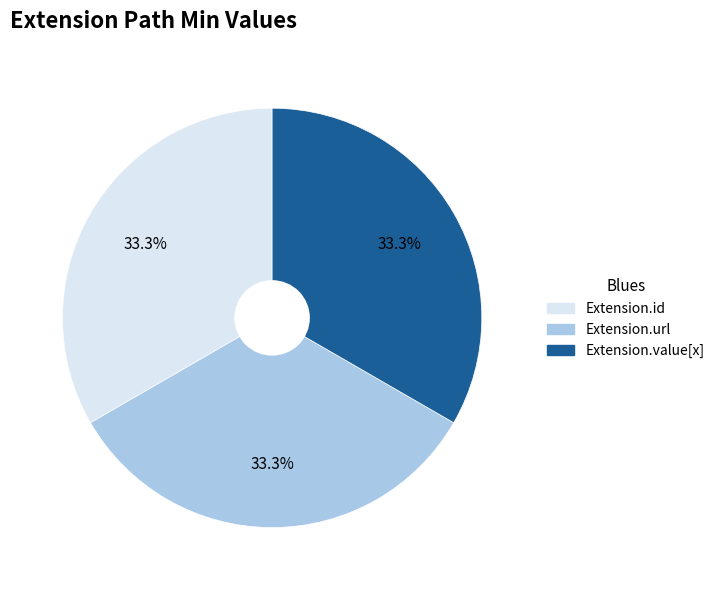

Is it true that Extension.value[x] is 15% of the pie?

False